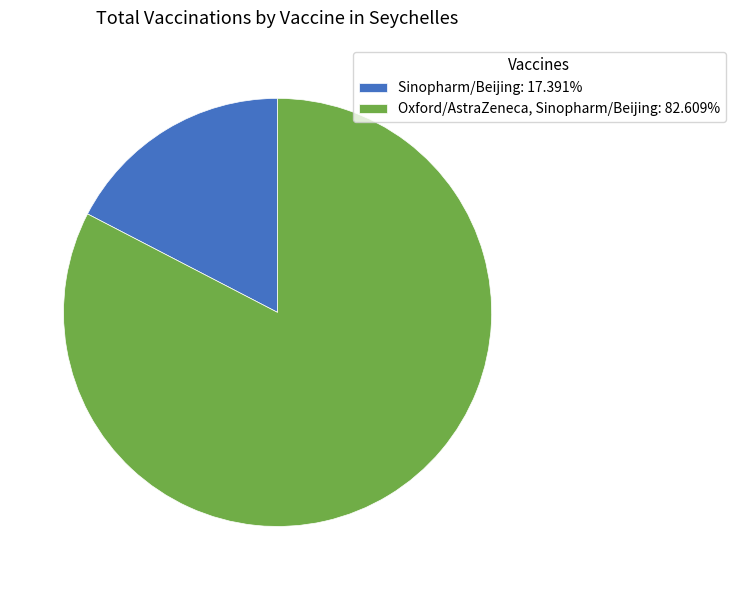

Do Sinopharm/Beijing: 17.391% and Oxford/AstraZeneca, Sinopharm/Beijing: 82.609% together represent more than half of the pie?

Yes